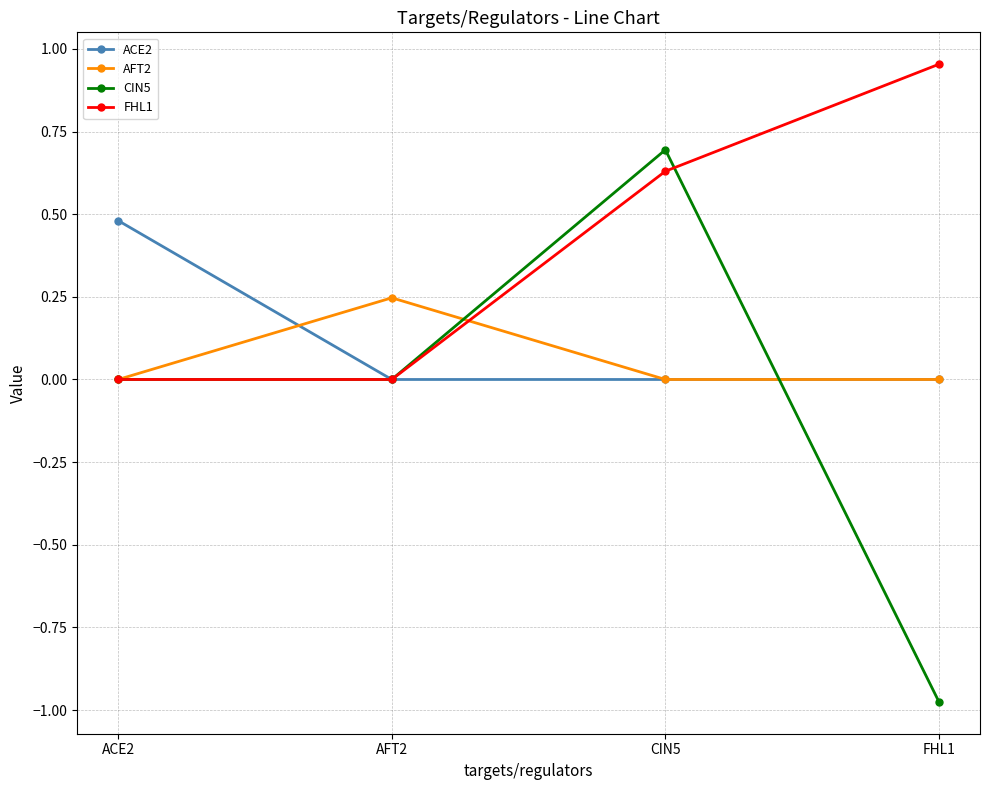

The AFT2 series shows 0.1 at ACE2. True or false?

False